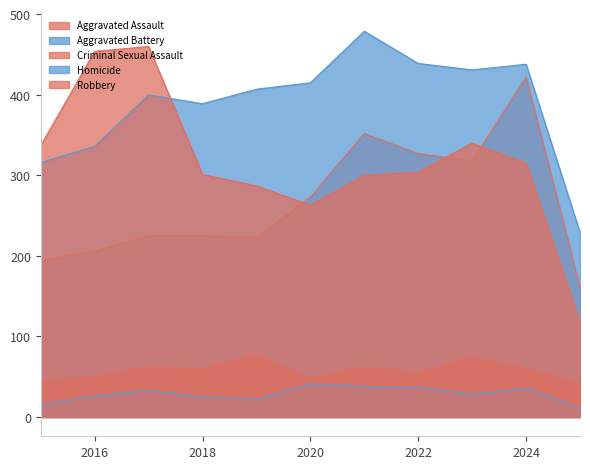

Which series has the largest range (max minus min)?

Robbery